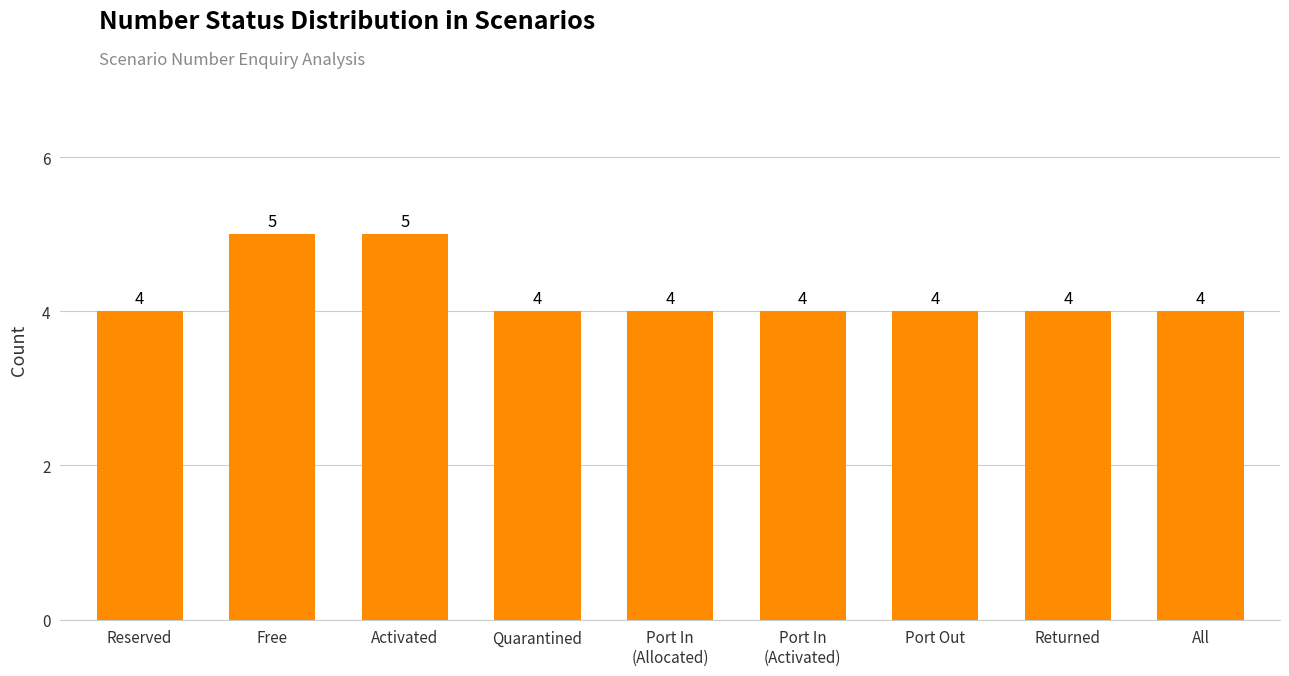

What is the minimum value shown in the chart?

4